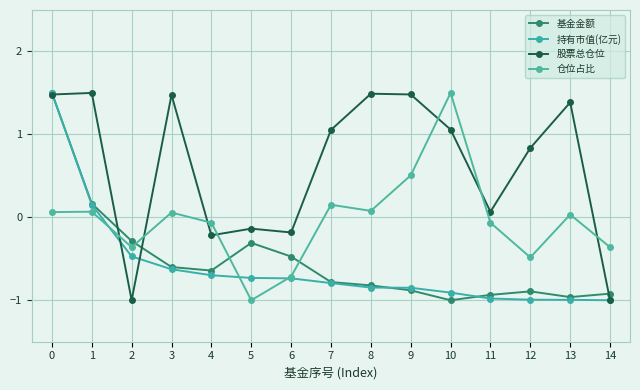

At which label is 股票总仓位 closest to 0?

11